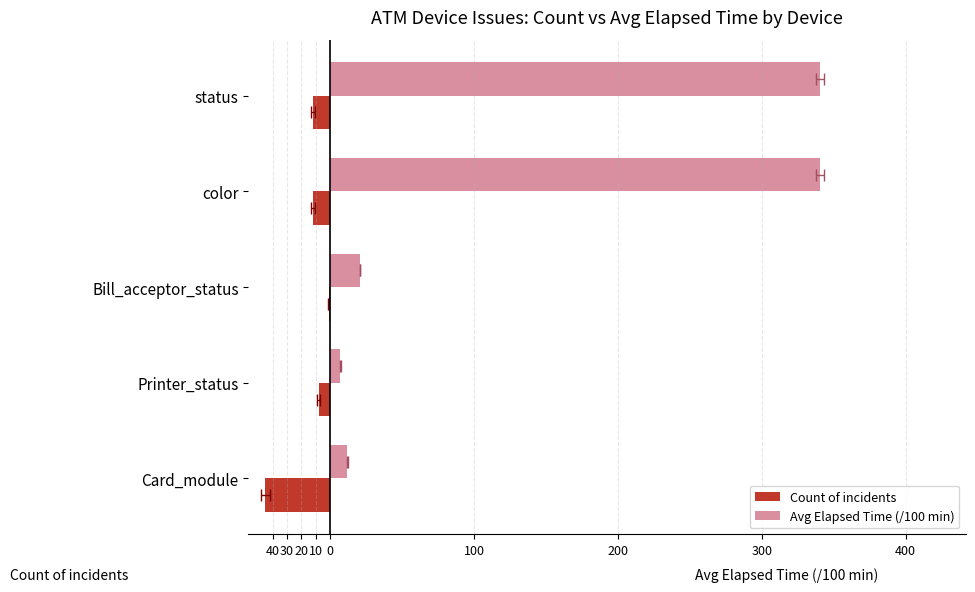

What is the value of the Avg Elapsed Time (/100 min) bar at the 3rd from the left?

20.6